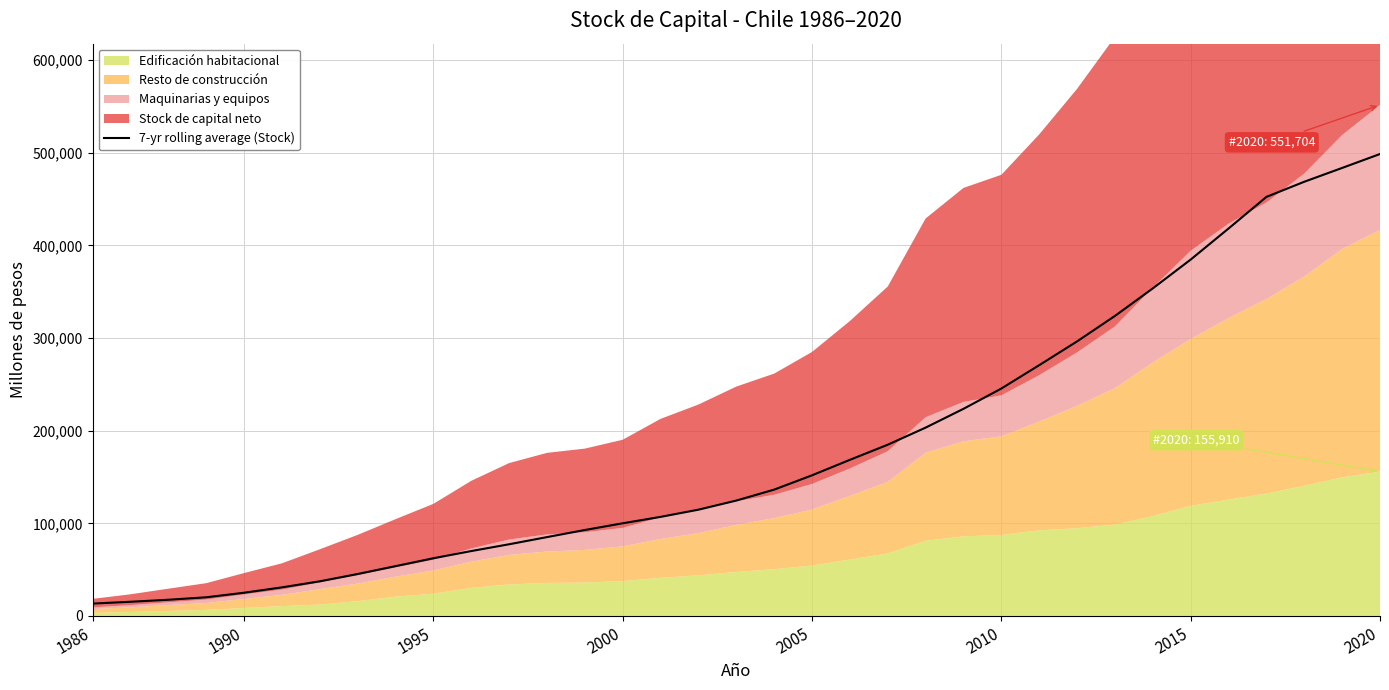

What is the minimum value for 7-yr rolling average (Stock)?

13328.0